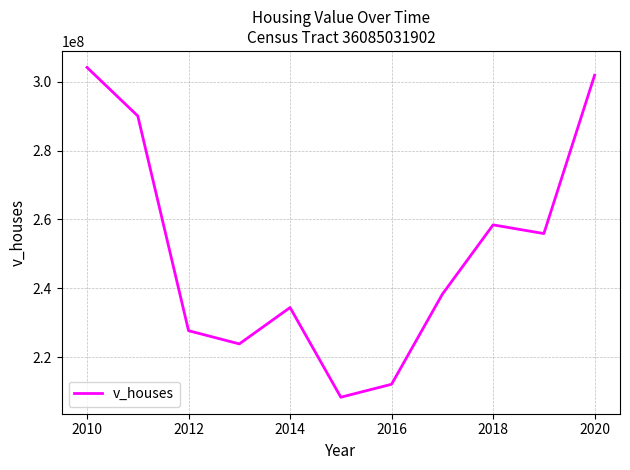

How many lines are shown in the chart?

1